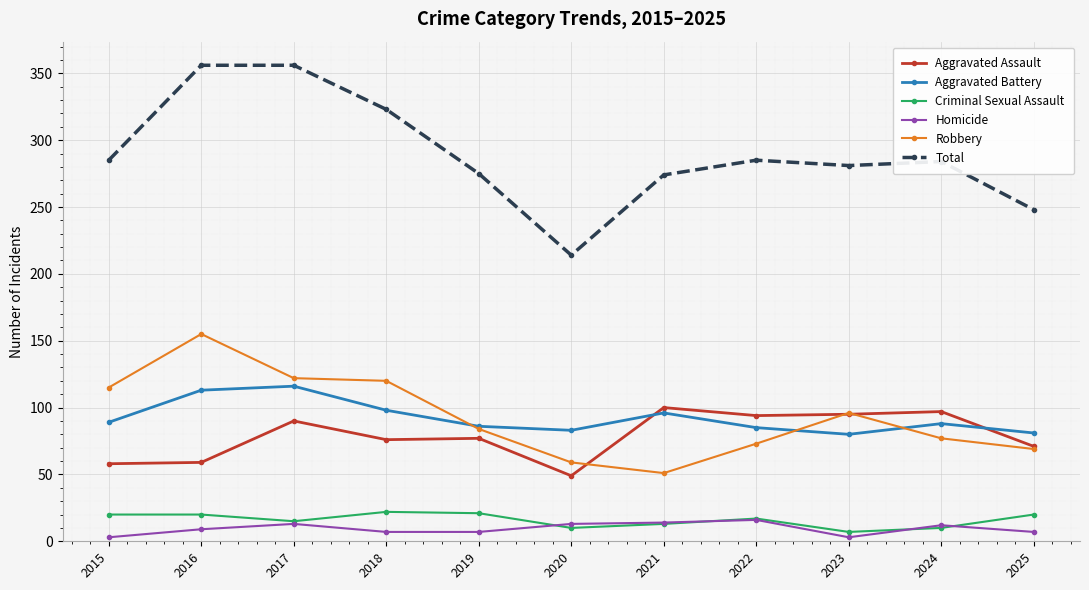

How many intersections are there between Aggravated Battery and Aggravated Assault?

2